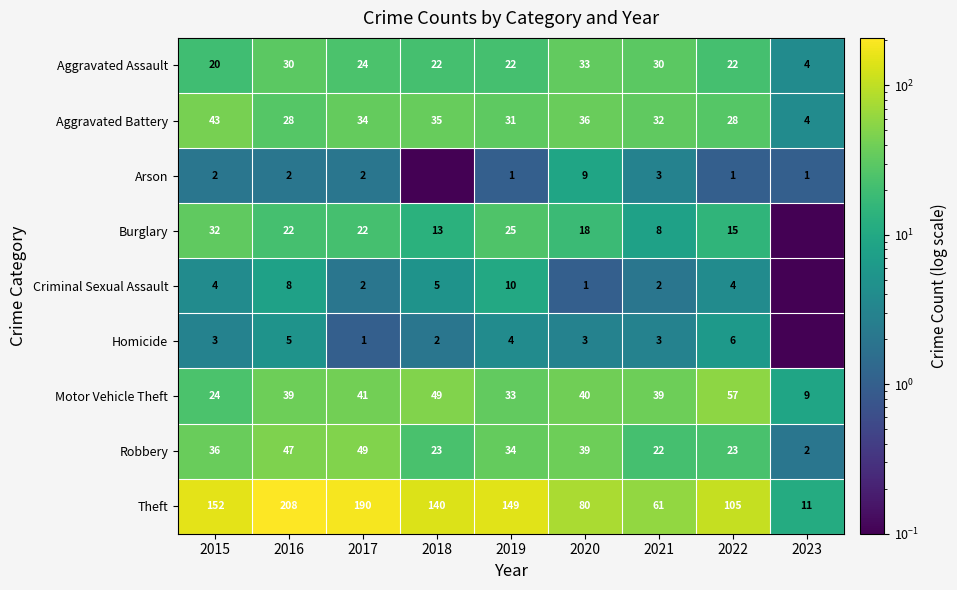

What value does the Theft series have at 2019?

149.0